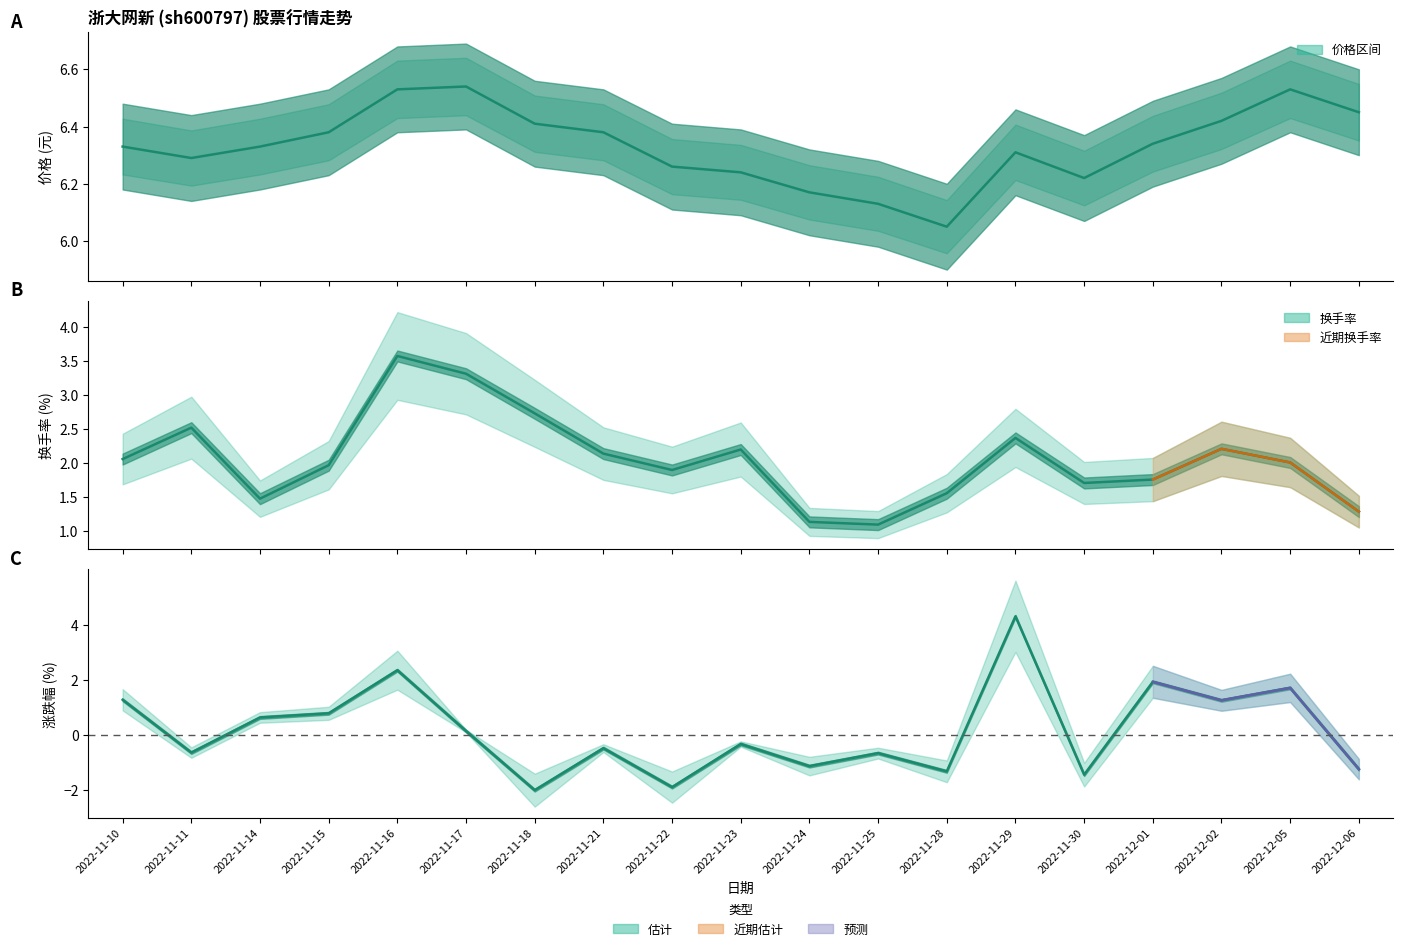

The value of 换手率 at 2022-11-18 is 2.7. True or false?

True